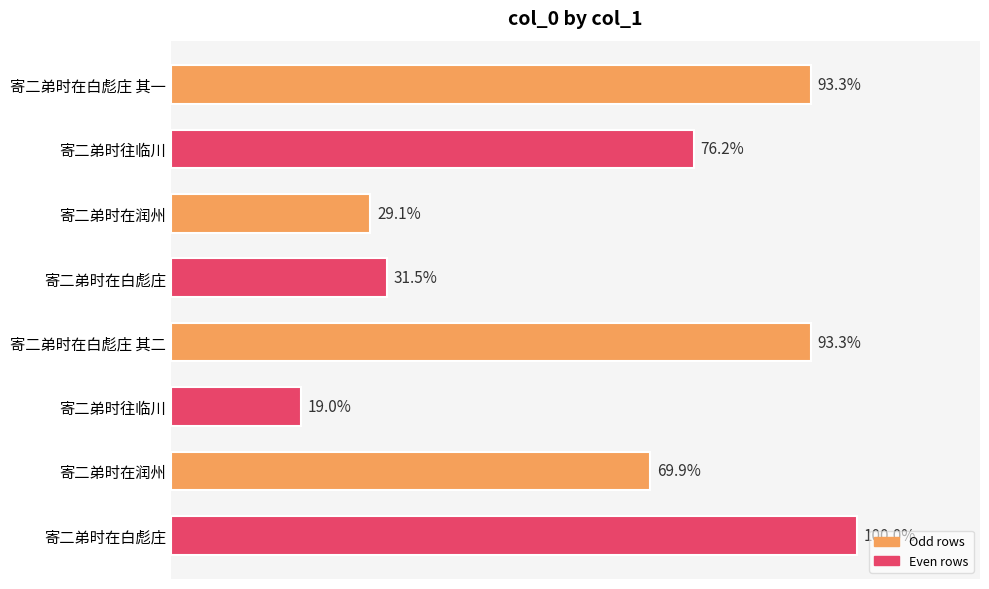

Does the chart contain stacked bars?

No